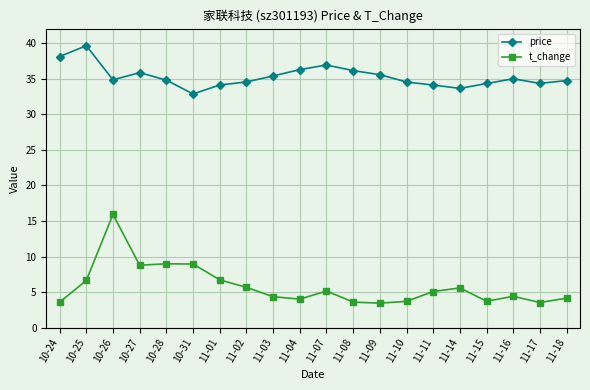

What is the difference between the second highest and second lowest values in the price series?

4.5